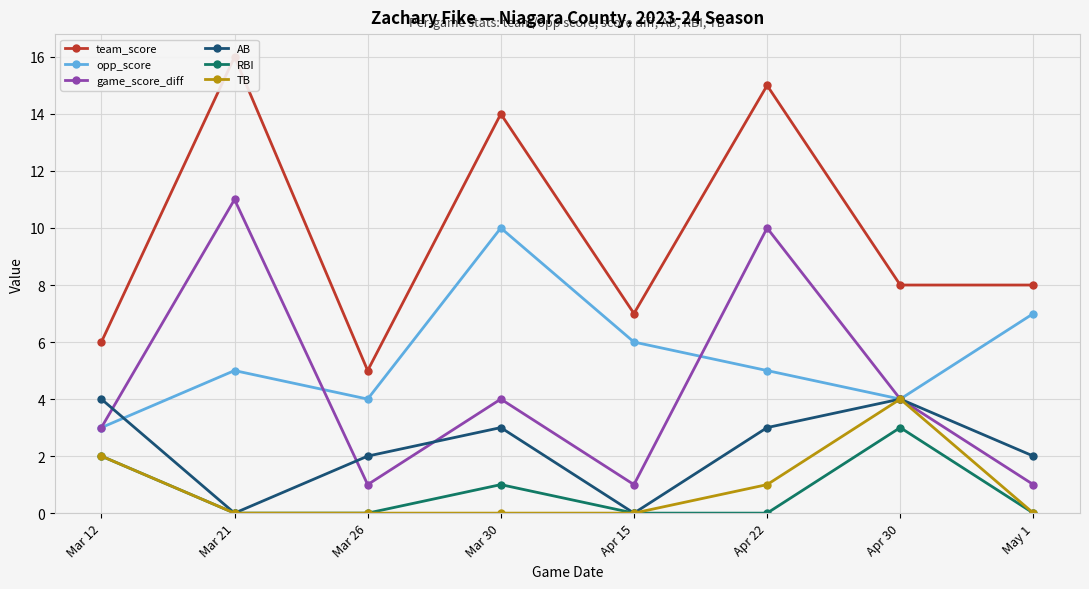

How many categories are shown in the chart?

8